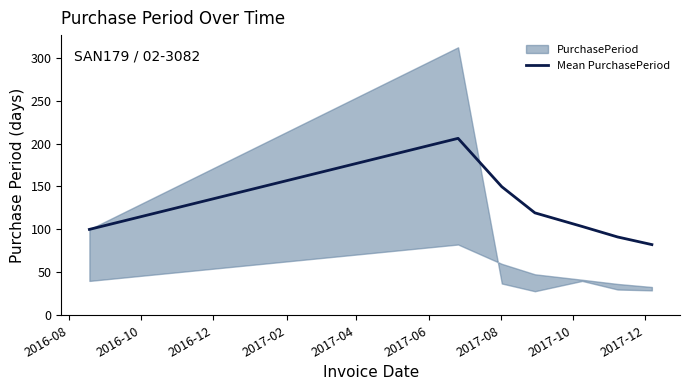

What is the lowest value of the Mean PurchasePeriod series?

82.3